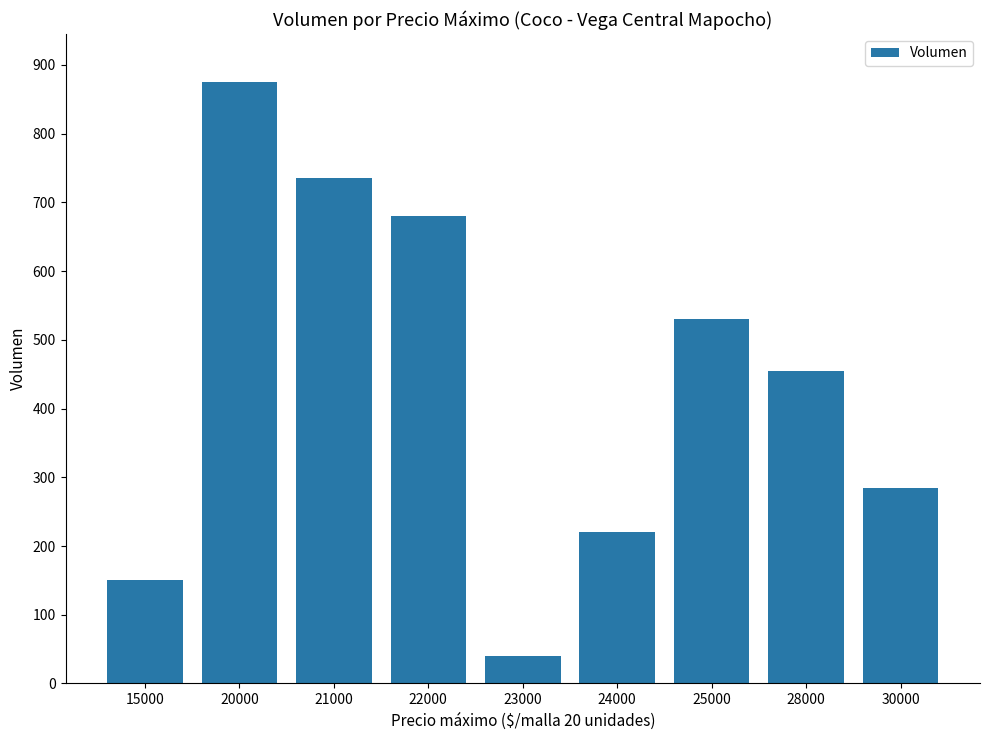

How many series are shown in this chart?

1